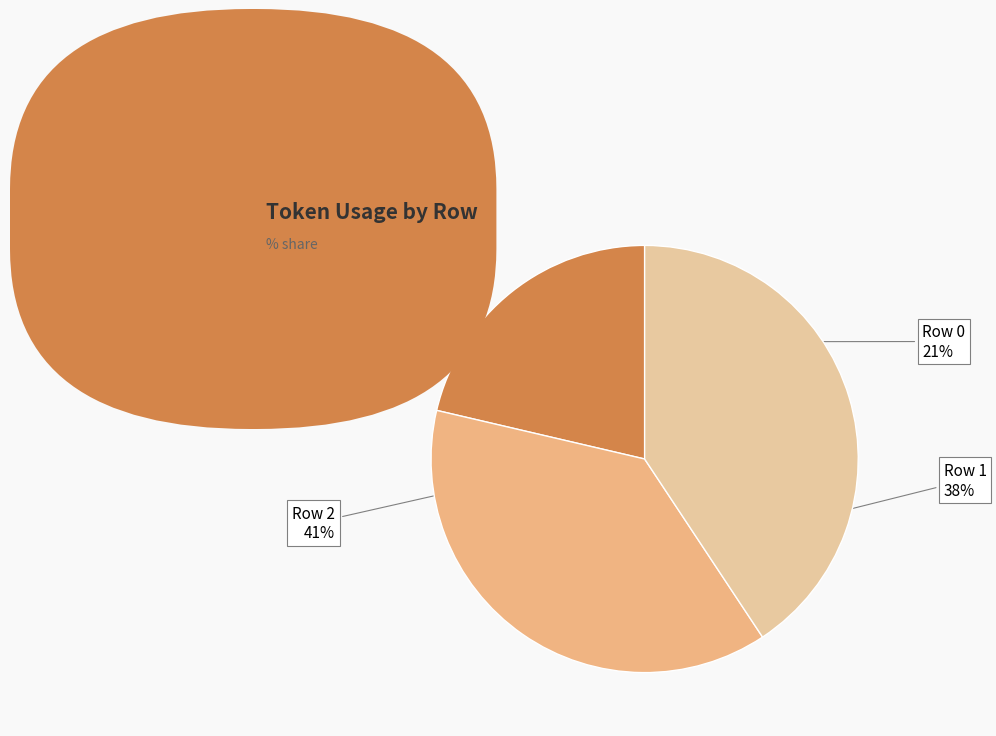

The Row 0 slice represents 32% of the pie. True or false?

False